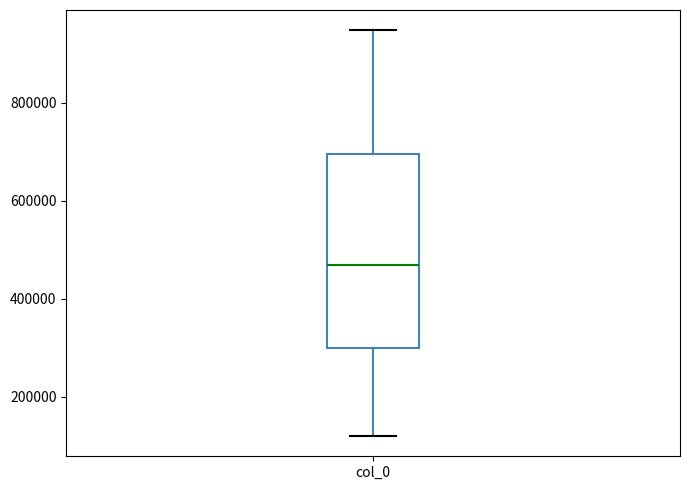

Read this box plot against the y-axis: the position of the median line, the range covered by the box, and the ends of both whiskers. The values are not printed on the chart, so give them approximately, as read against the axis.

median 460000, box 300000 to 700000, whiskers 120000 to 940000